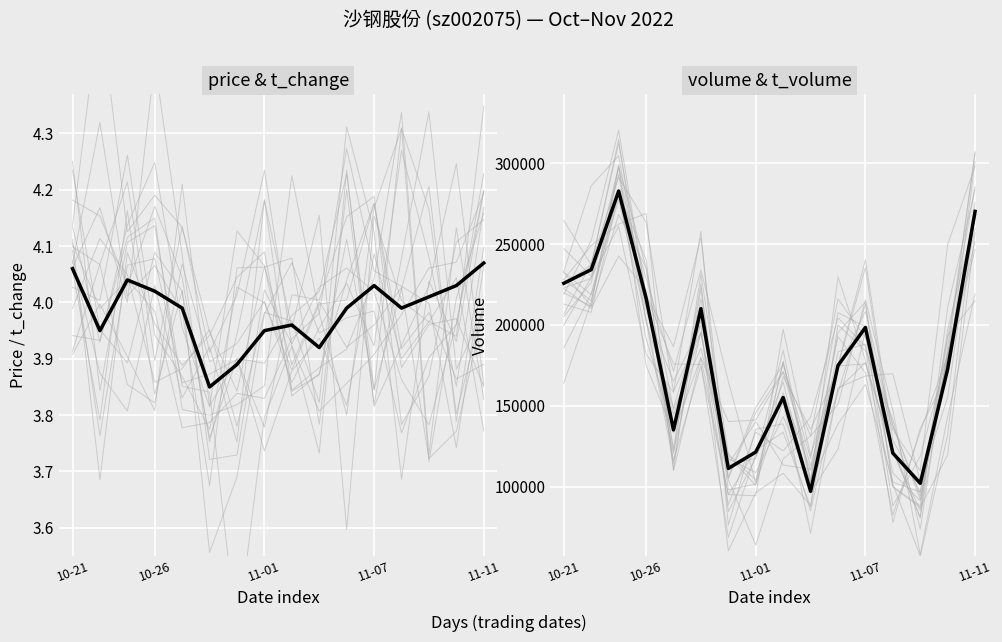

Is the value of t_change at 12 greater than the value of volume (mean) at 10?

No